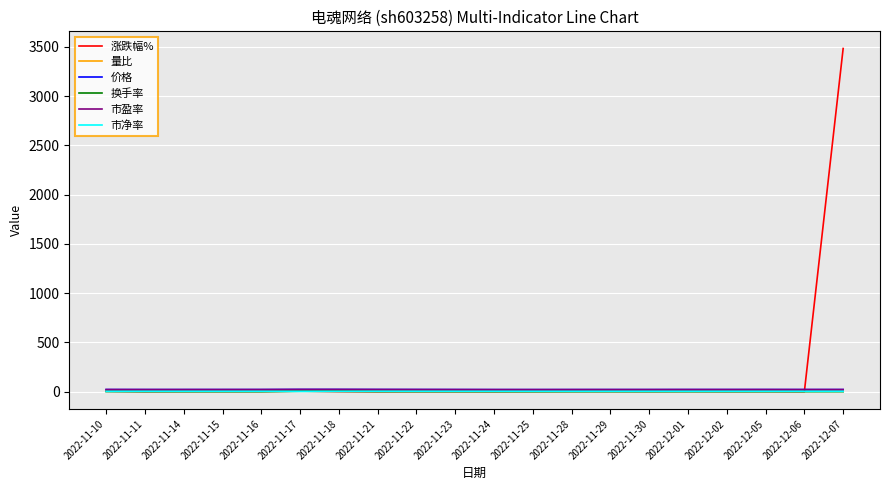

At which category is the sum across all series the highest?

2022-12-07